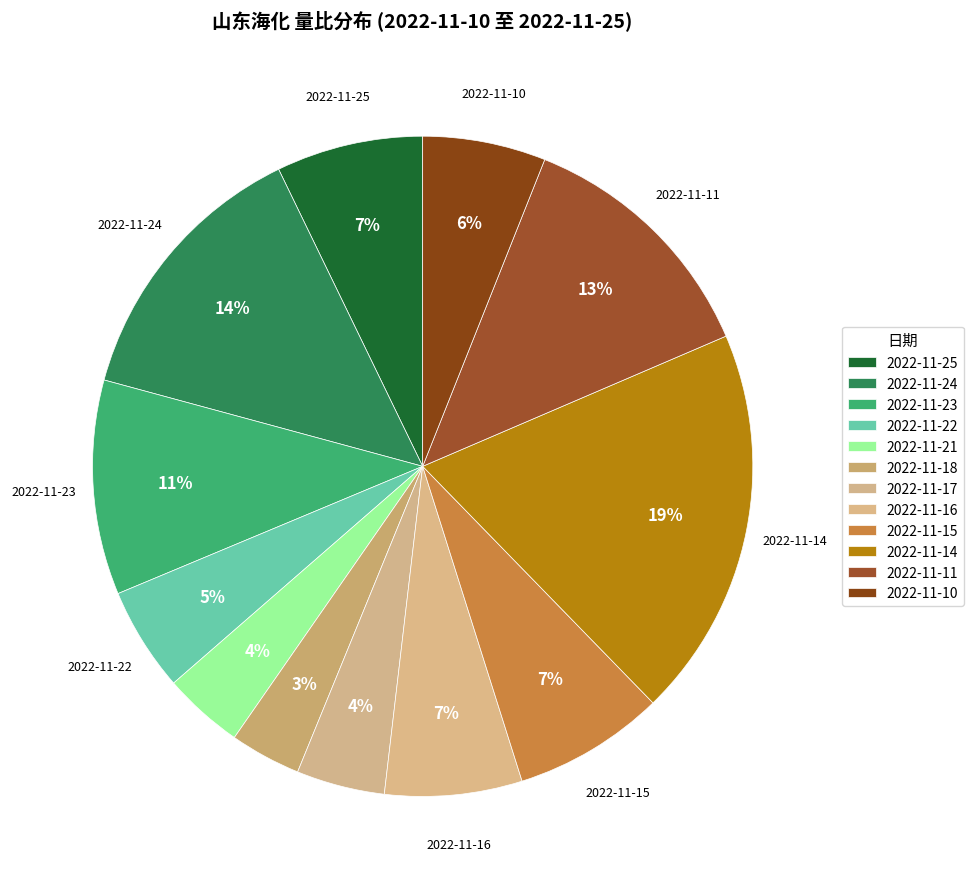

Which category has the smallest portion of the pie?

2022-11-18